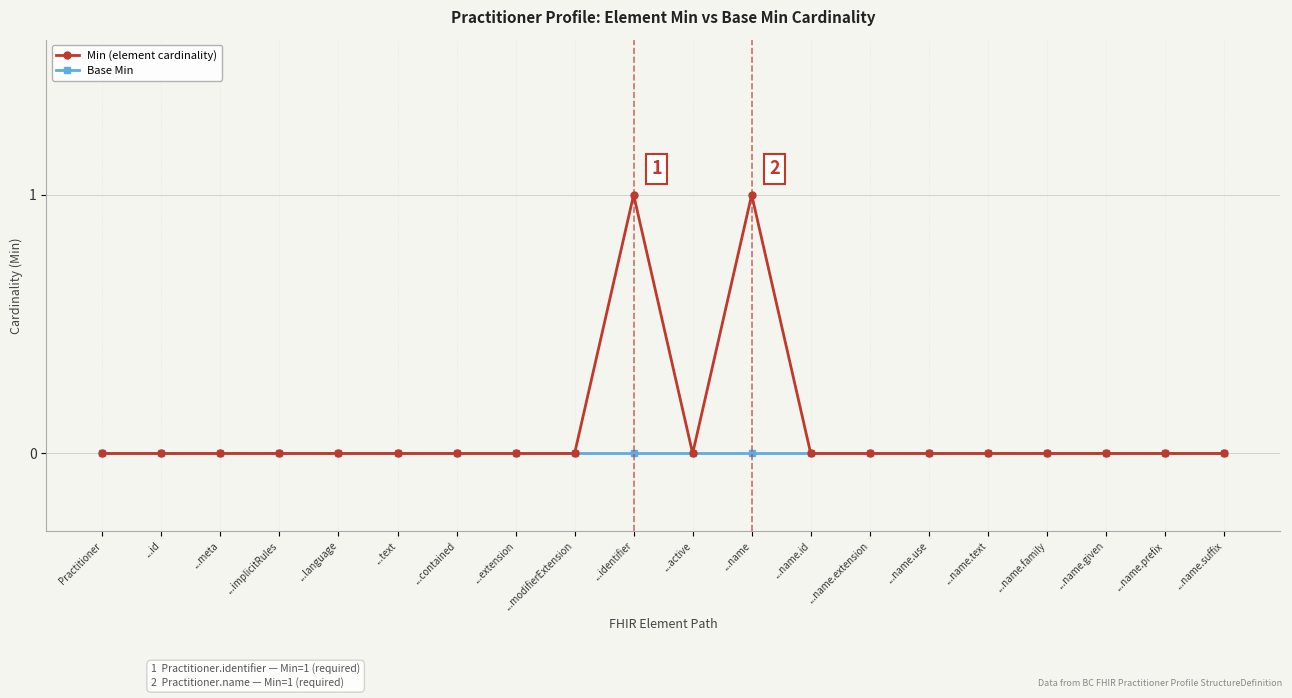

Which series has the largest total across all categories?

Min (element cardinality)